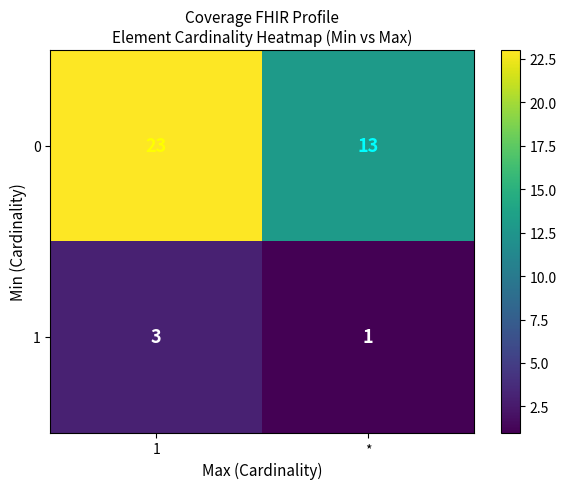

True or false: 0 has a value of 5 at 1.

False